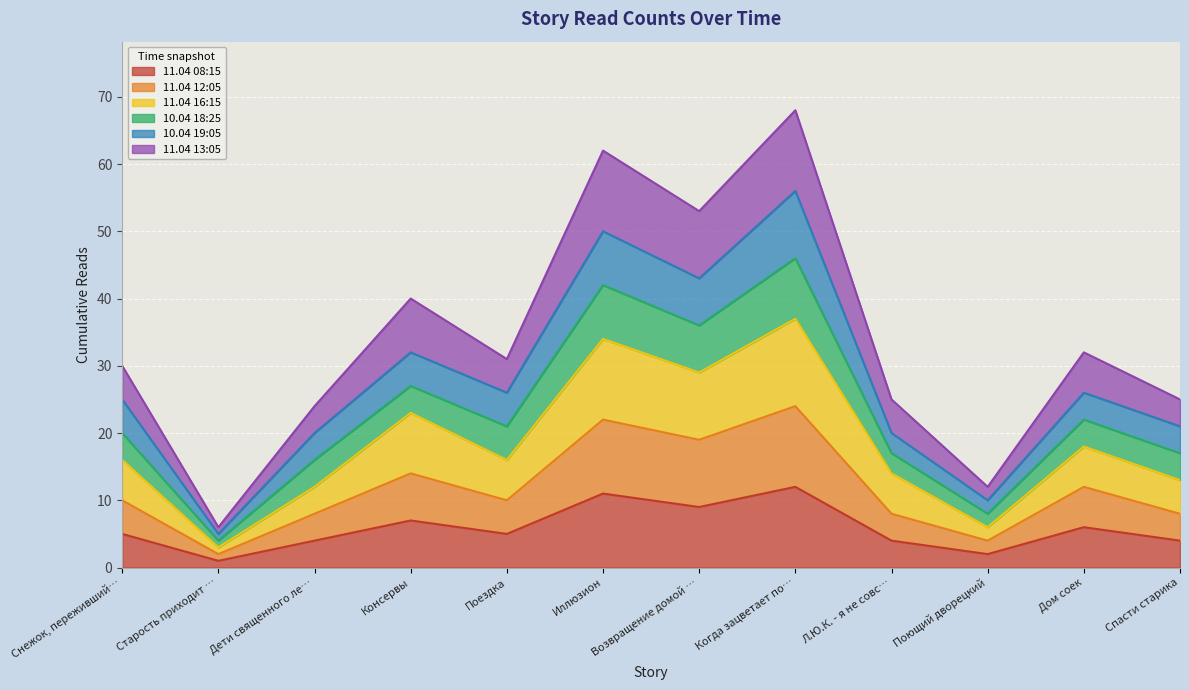

Is the value of 11.04 13:05 at Поющий дворецкий greater than the value of 10.04 19:05 at Поющий дворецкий?

No